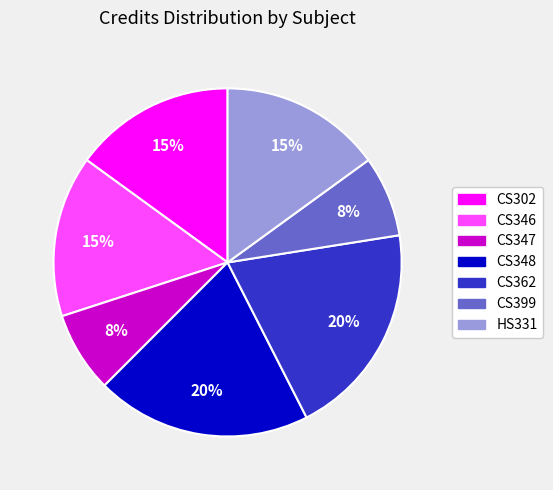

What percentage is the CS346 slice, to the nearest percent?

15%